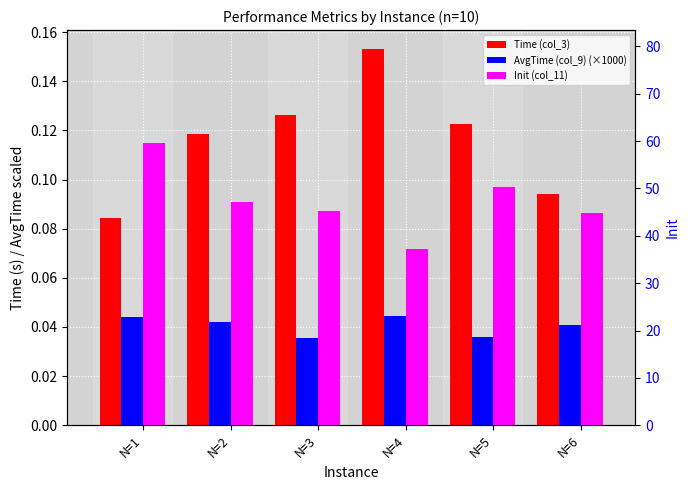

Reading left to right, list all the values displayed in this chart.

Time (col_3): N=1=0.1	N=2=0.1	N=3=0.1	N=4=0.2	N=5=0.1	N=6=0.1
AvgTime (col_9) (×1000): N=1=0.0	N=2=0.0	N=3=0.0	N=4=0.0	N=5=0.0	N=6=0.0
Init (col_11): N=1=59.6	N=2=47.2	N=3=45.2	N=4=37.2	N=5=50.4	N=6=44.8